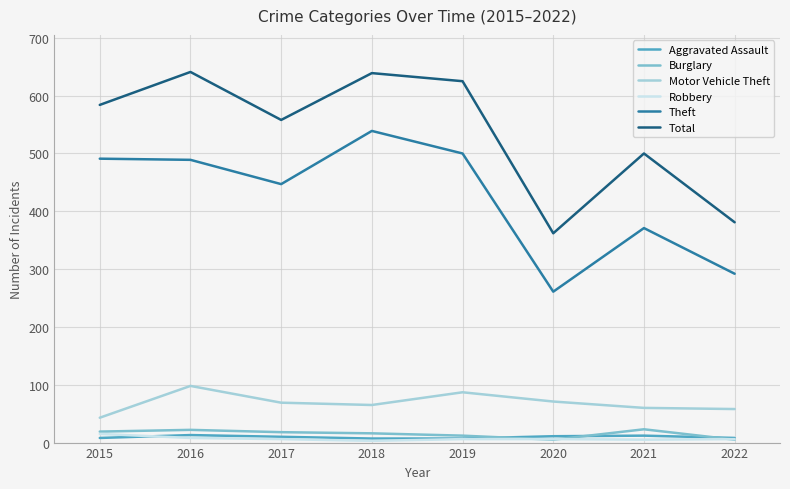

What is the lowest value of the Total series?

362